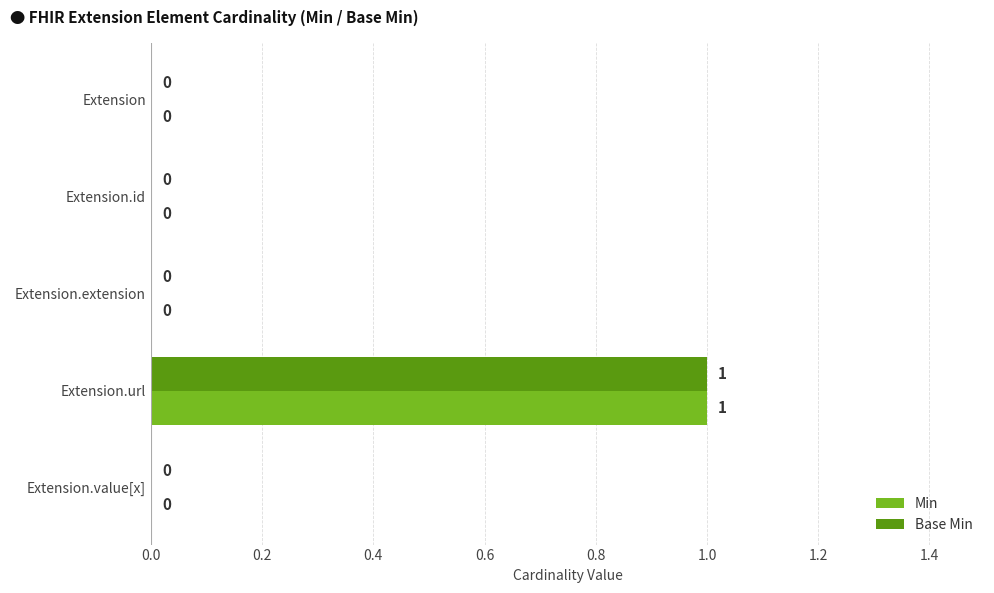

At which category is the sum across all series the highest?

Extension.url